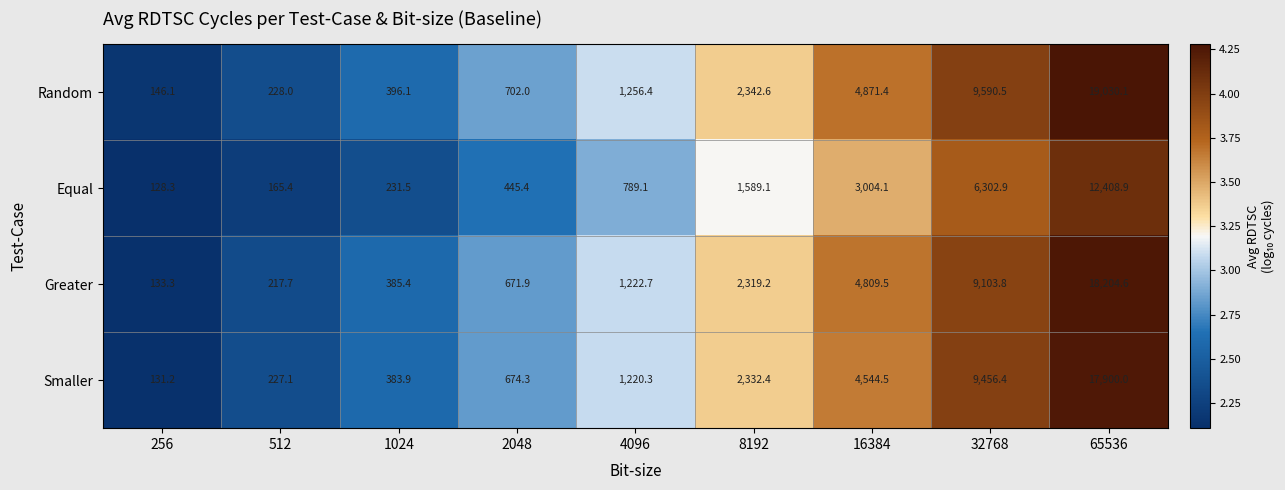

Where does the Random series first go above 1256?

4096